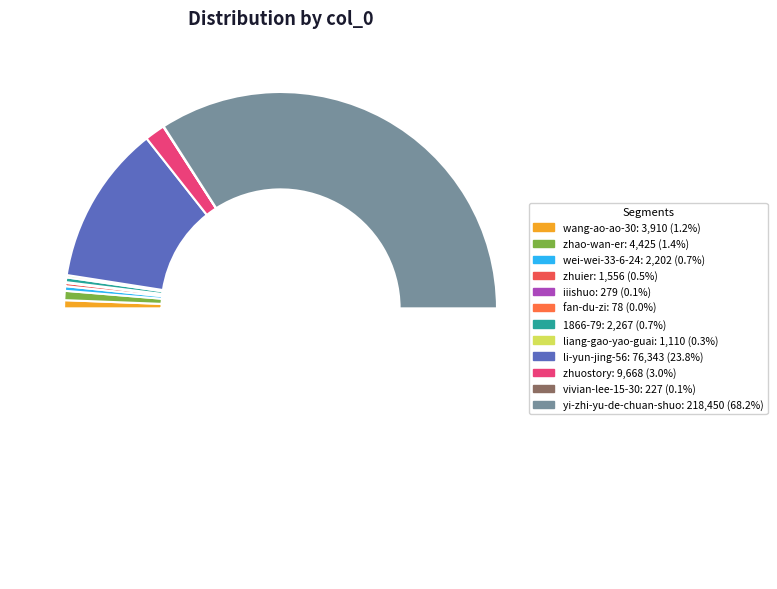

True or false: zhuostory accounts for 1% of the total.

False